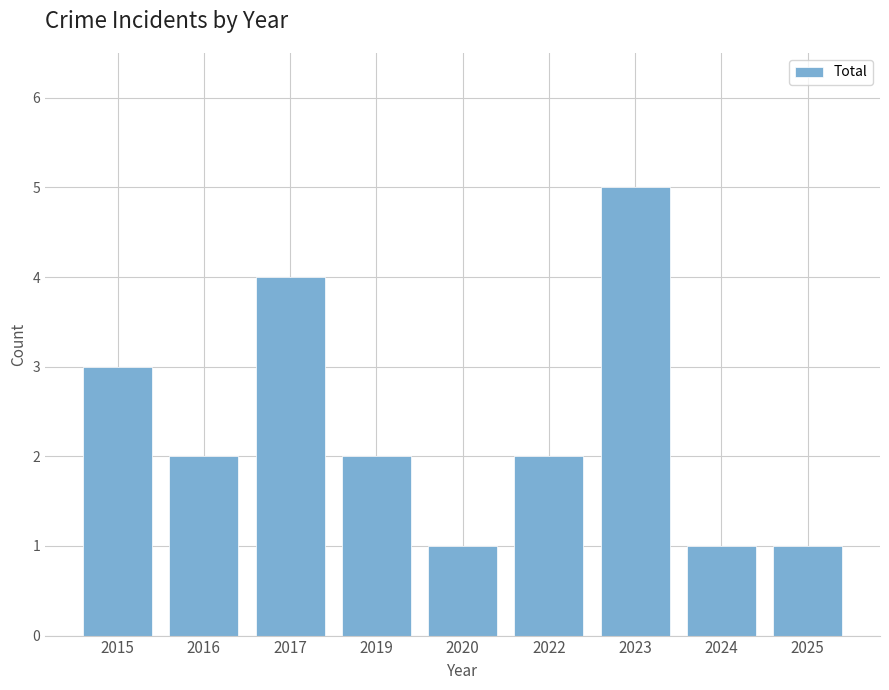

What is the change in value from 2023 to 2025?

-4